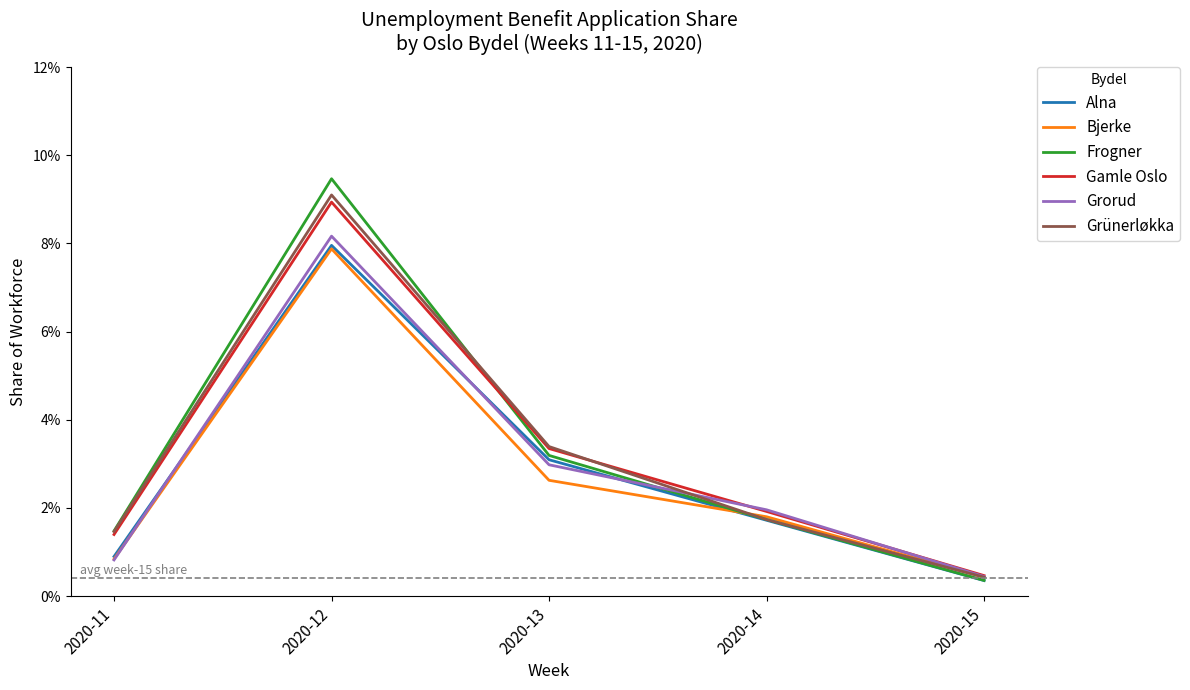

Reading left to right, transcribe all the data shown in this chart.

Alna: 0.0	0.1	0.0	0.0	0.0
Bjerke: 0.0	0.1	0.0	0.0	0.0
Frogner: 0.0	0.1	0.0	0.0	0.0
Gamle Oslo: 0.0	0.1	0.0	0.0	0.0
Grorud: 0.0	0.1	0.0	0.0	0.0
Grünerløkka: 0.0	0.1	0.0	0.0	0.0